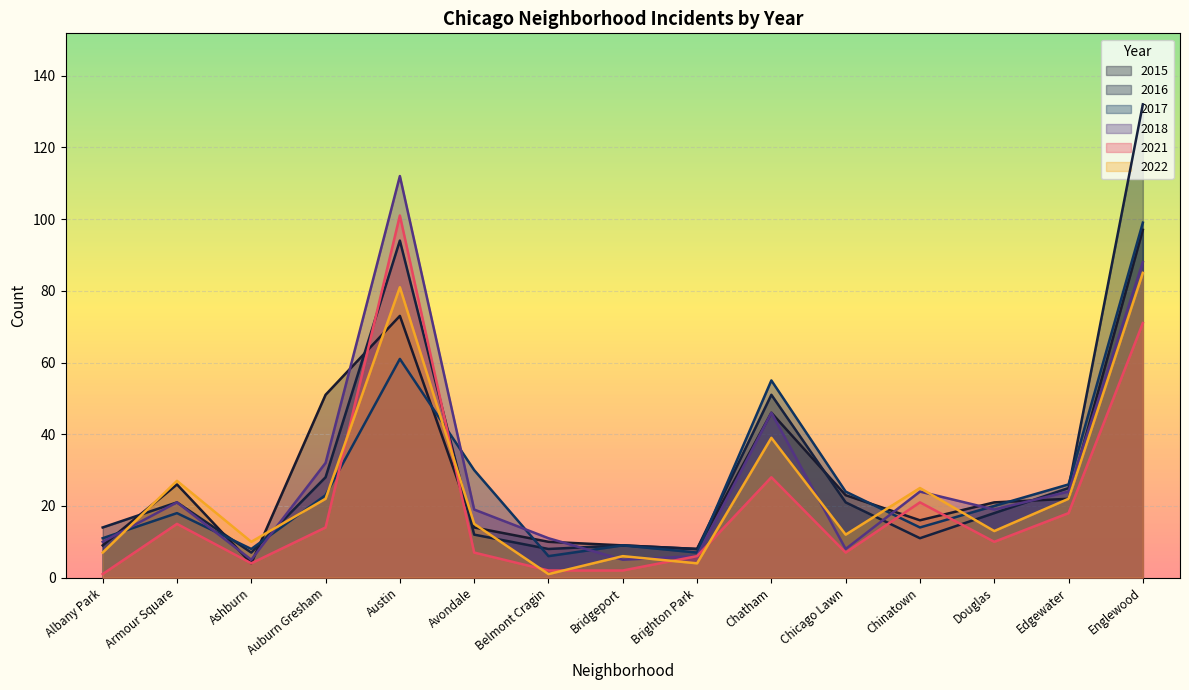

Reading left to right, transcribe all the data shown in this chart.

2015: Albany Park=9	Armour Square=26	Ashburn=4	Auburn Gresham=51	Austin=73	Avondale=14	Belmont Cragin=10	Bridgeport=9	Brighton Park=8	Chatham=46	Chicago Lawn=23	Chinatown=16	Douglas=21	Edgewater=22	Englewood=97
2016: Albany Park=14	Armour Square=21	Ashburn=7	Auburn Gresham=28	Austin=94	Avondale=12	Belmont Cragin=8	Bridgeport=9	Brighton Park=8	Chatham=51	Chicago Lawn=21	Chinatown=11	Douglas=18	Edgewater=25	Englewood=132
2017: Albany Park=11	Armour Square=18	Ashburn=8	Auburn Gresham=23	Austin=61	Avondale=30	Belmont Cragin=6	Bridgeport=9	Brighton Park=7	Chatham=55	Chicago Lawn=24	Chinatown=14	Douglas=20	Edgewater=26	Englewood=99
2018: Albany Park=10	Armour Square=21	Ashburn=5	Auburn Gresham=32	Austin=112	Avondale=19	Belmont Cragin=11	Bridgeport=5	Brighton Park=6	Chatham=46	Chicago Lawn=8	Chinatown=24	Douglas=19	Edgewater=24	Englewood=88
2021: Albany Park=1	Armour Square=15	Ashburn=4	Auburn Gresham=14	Austin=101	Avondale=7	Belmont Cragin=2	Bridgeport=2	Brighton Park=6	Chatham=28	Chicago Lawn=7	Chinatown=21	Douglas=10	Edgewater=18	Englewood=71
2022: Albany Park=7	Armour Square=27	Ashburn=10	Auburn Gresham=22	Austin=81	Avondale=15	Belmont Cragin=1	Bridgeport=6	Brighton Park=4	Chatham=39	Chicago Lawn=12	Chinatown=25	Douglas=13	Edgewater=22	Englewood=85